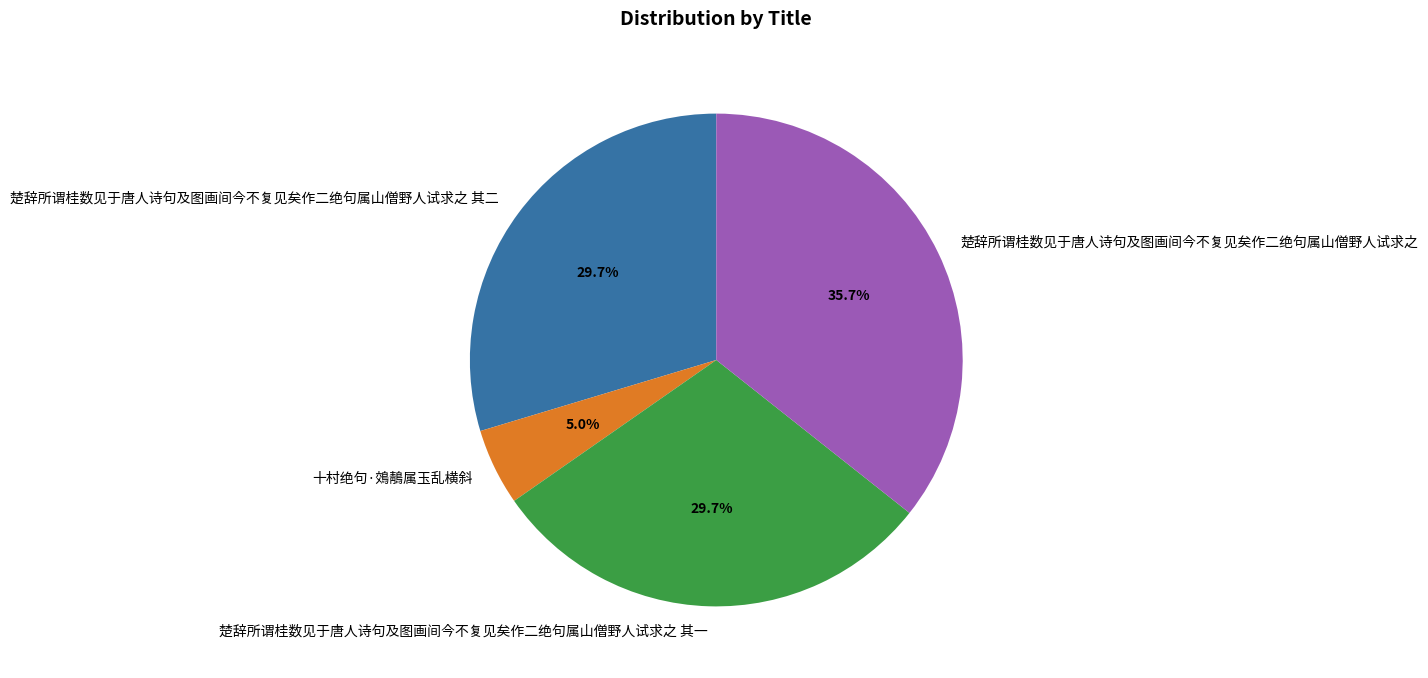

Which has a higher value, 楚辞所谓桂数见于唐人诗句及图画间今不复见矣作二绝句属山僧野人试求之 or 楚辞所谓桂数见于唐人诗句及图画间今不复见矣作二绝句属山僧野人试求之 其二?

楚辞所谓桂数见于唐人诗句及图画间今不复见矣作二绝句属山僧野人试求之